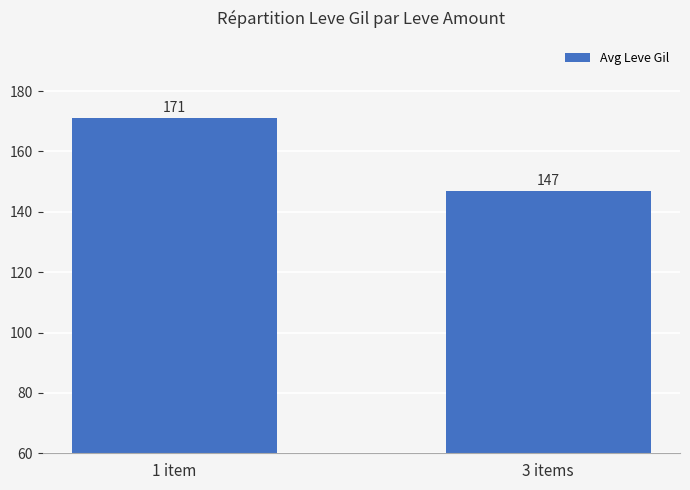

Read the value at 1 item, to the nearest 5.

170